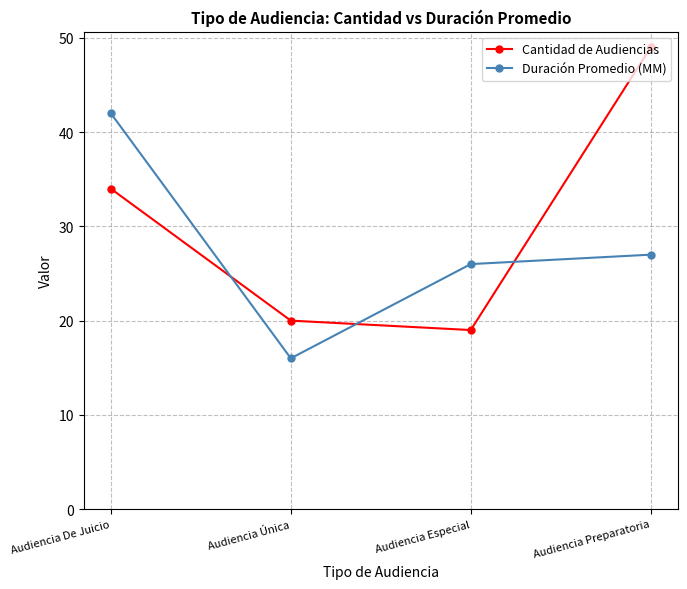

List the series in order of their overall mean, highest first.

Cantidad de Audiencias, Duración Promedio (MM)